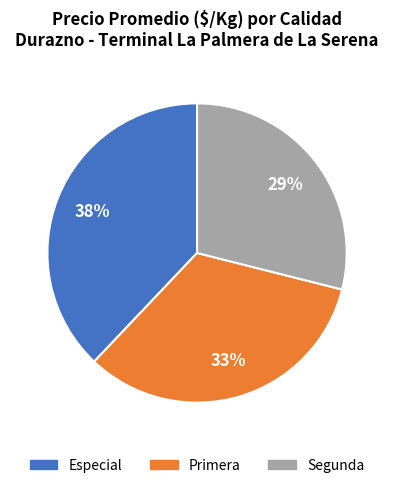

Rank the categories by value from highest to lowest.

Especial, Primera, Segunda